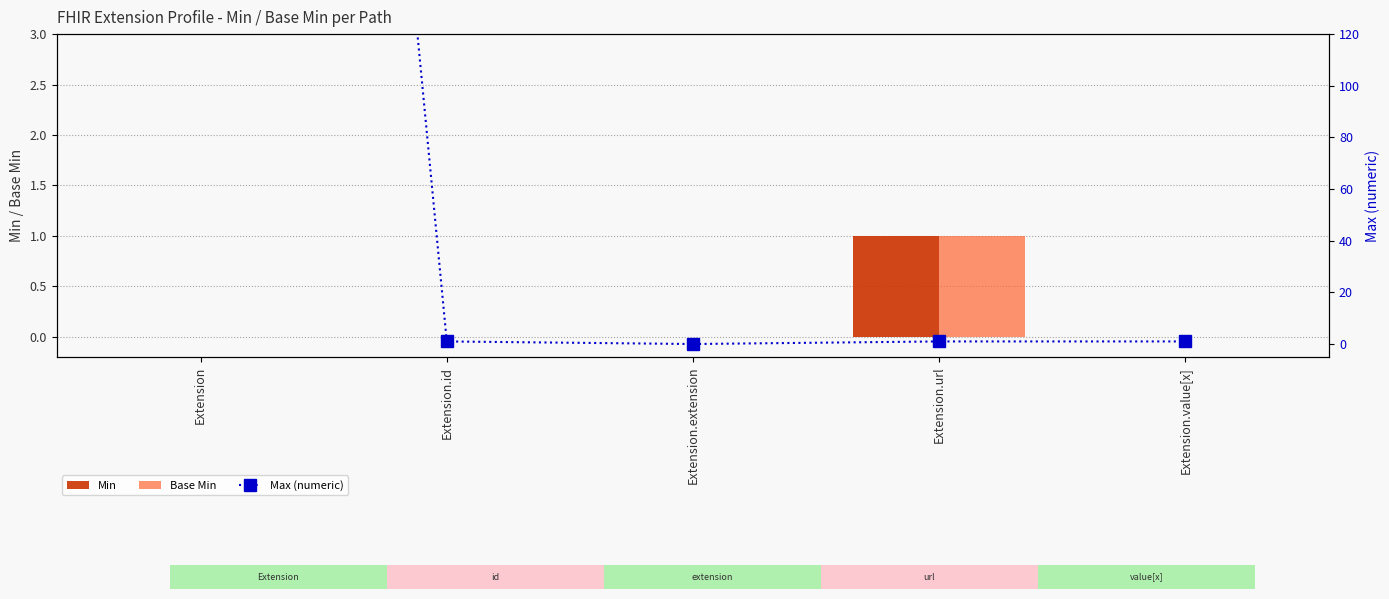

Count the Base Min values in the range 0 to 1.

5